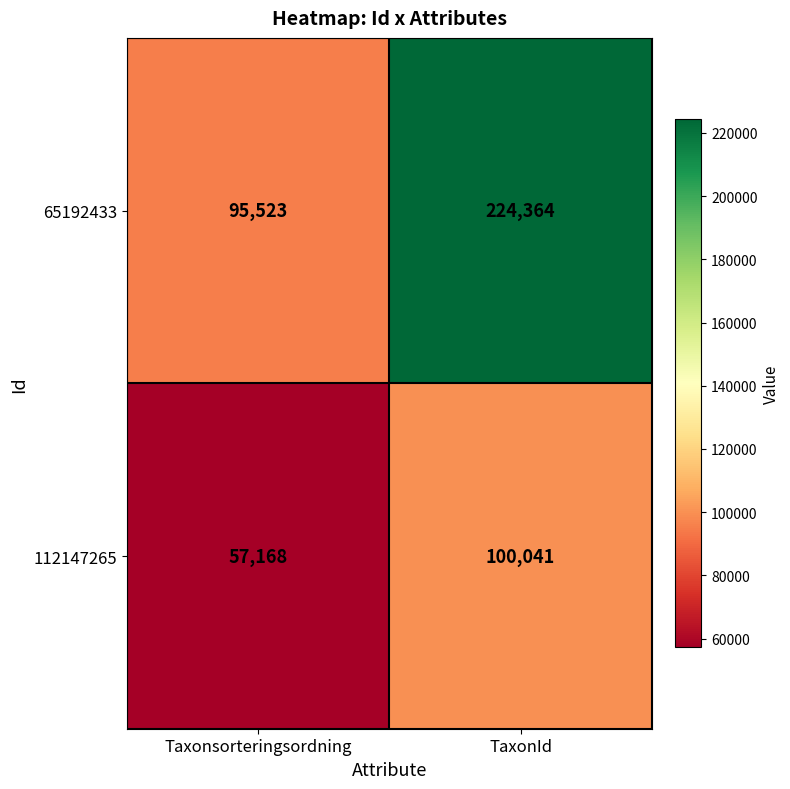

Count the number of data series in this chart.

2